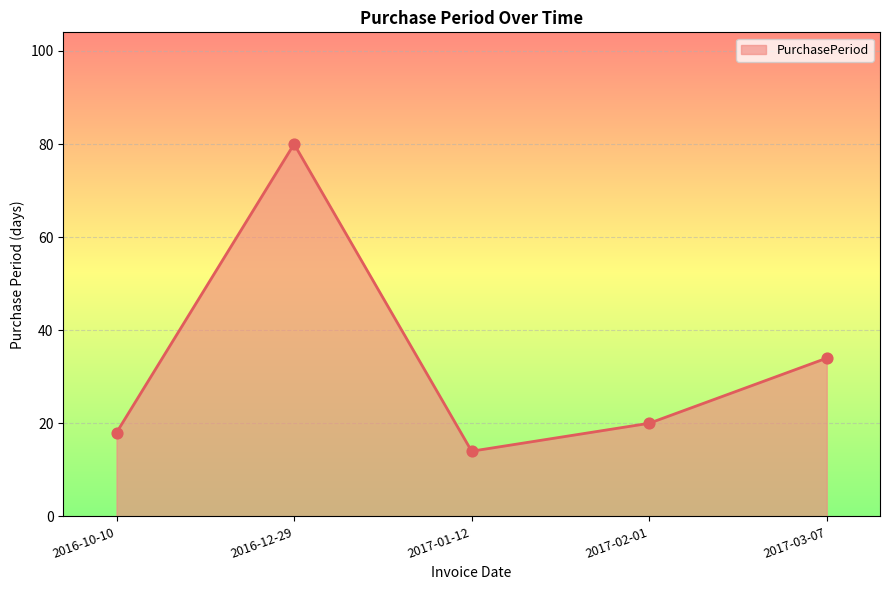

What is the change in value from 2016-12-29 to 2017-03-07?

-46